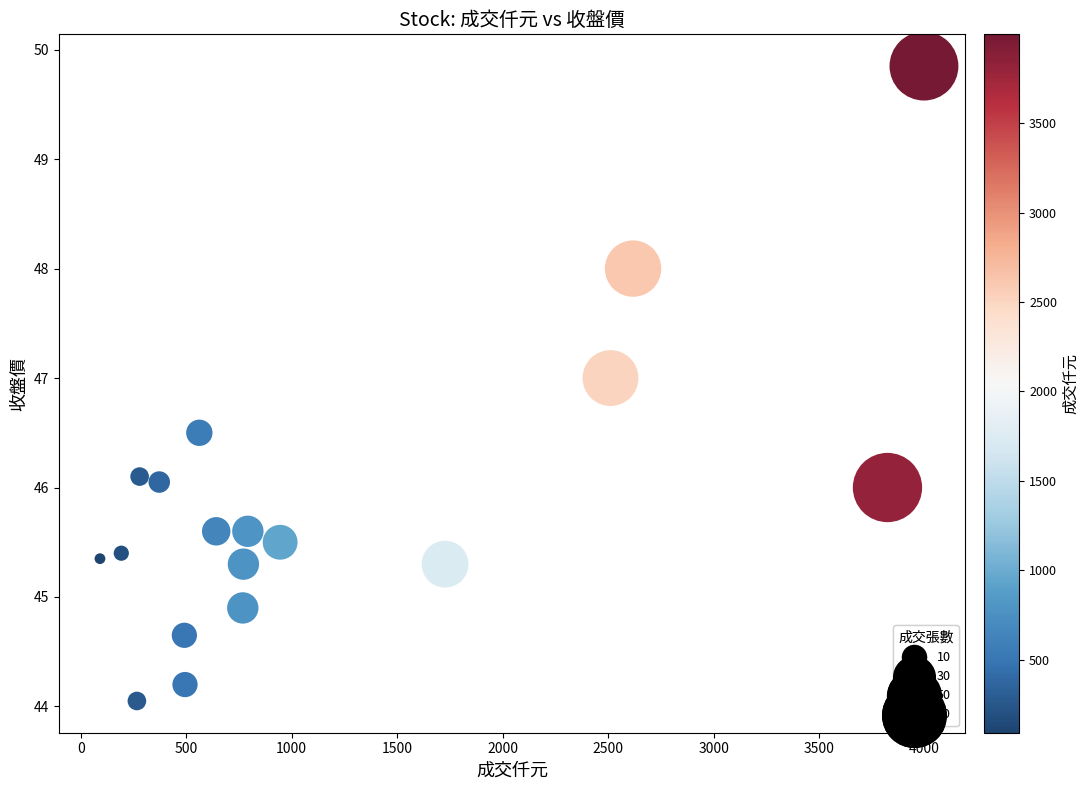

What is the range of X values (max minus min)?

3906.0